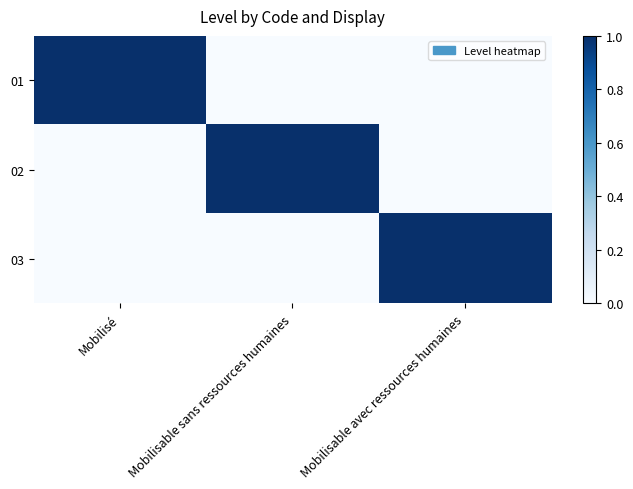

Reading left to right, transcribe all the data shown in this chart.

01: Mobilisé=1	Mobilisable sans ressources humaines=0	Mobilisable avec ressources humaines=0
02: Mobilisé=0	Mobilisable sans ressources humaines=1	Mobilisable avec ressources humaines=0
03: Mobilisé=0	Mobilisable sans ressources humaines=0	Mobilisable avec ressources humaines=1